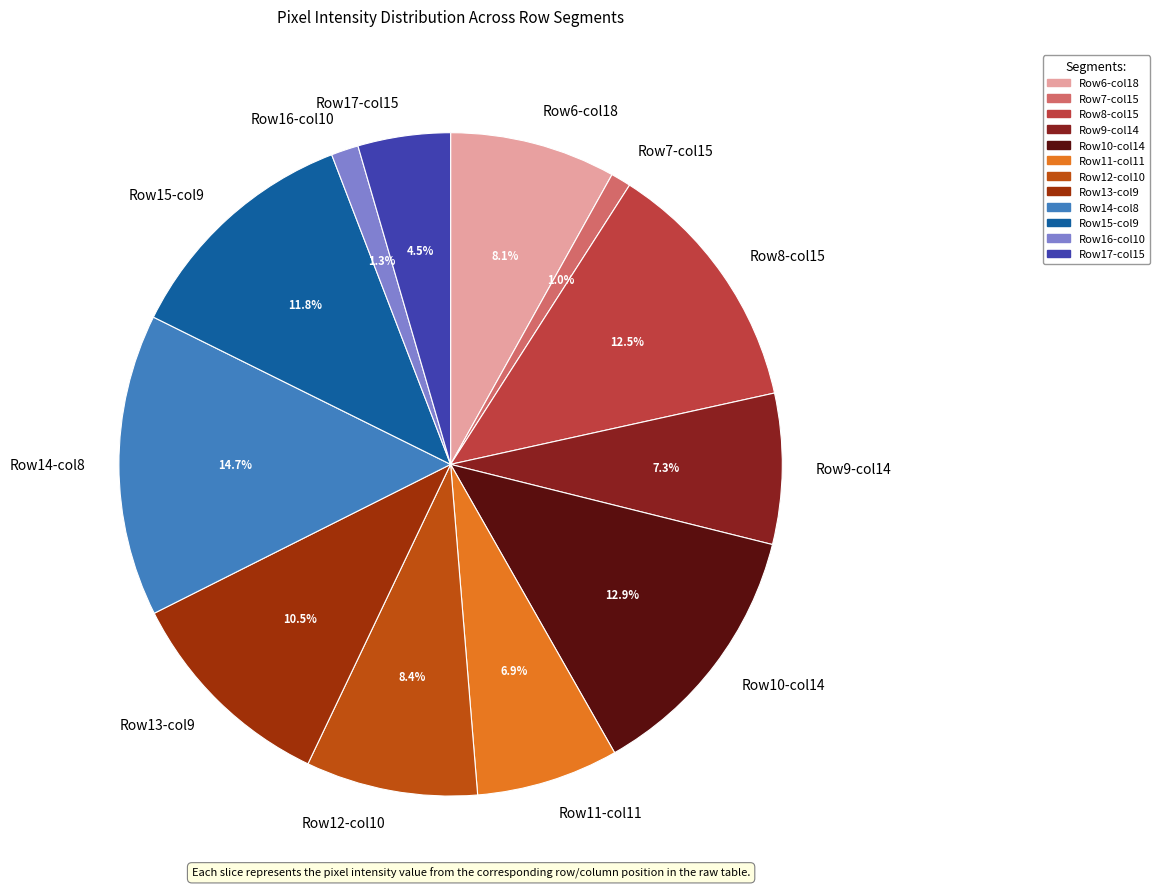

Combined, do Row10-col14 and Row17-col15 account for over 50%?

No